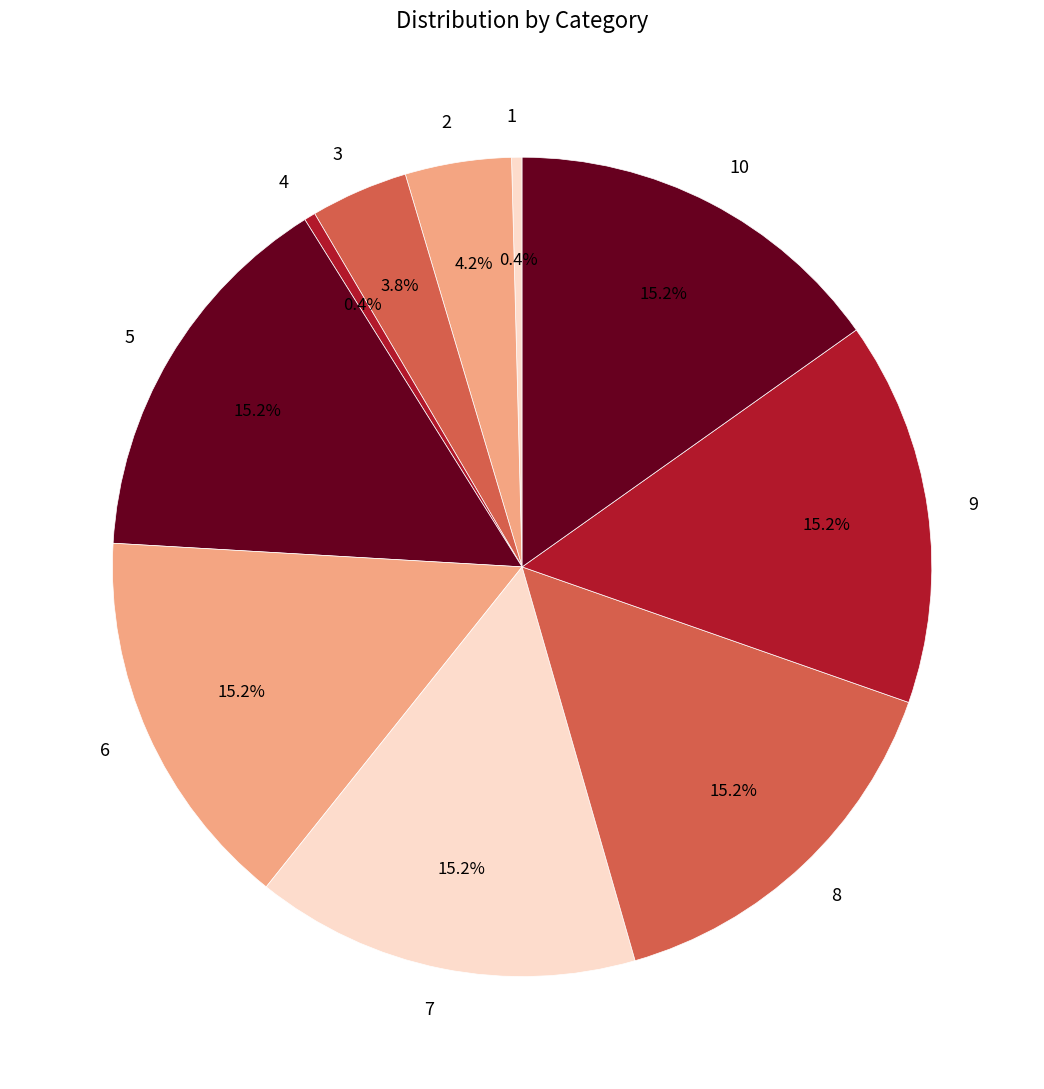

What percentage is the 3 slice, to the nearest percent?

4%